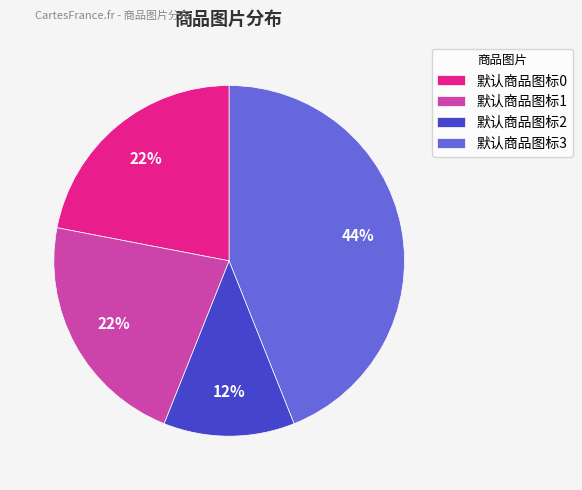

True or false: 默认商品图标0 accounts for 34% of the total.

False